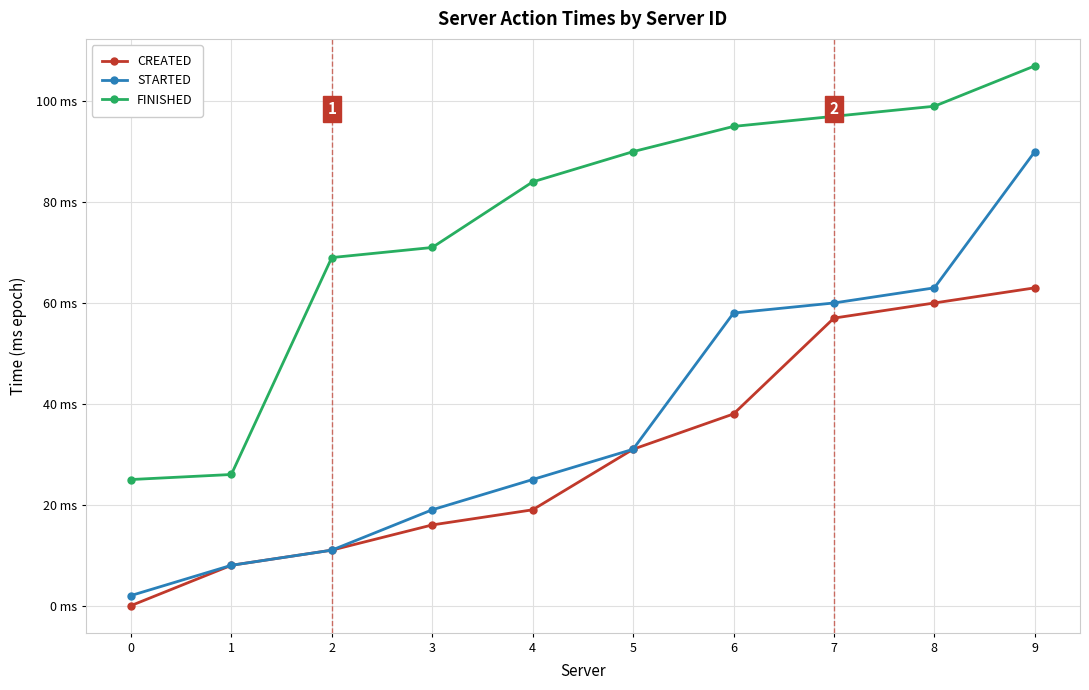

Is this an area chart (filled region under the line)?

No